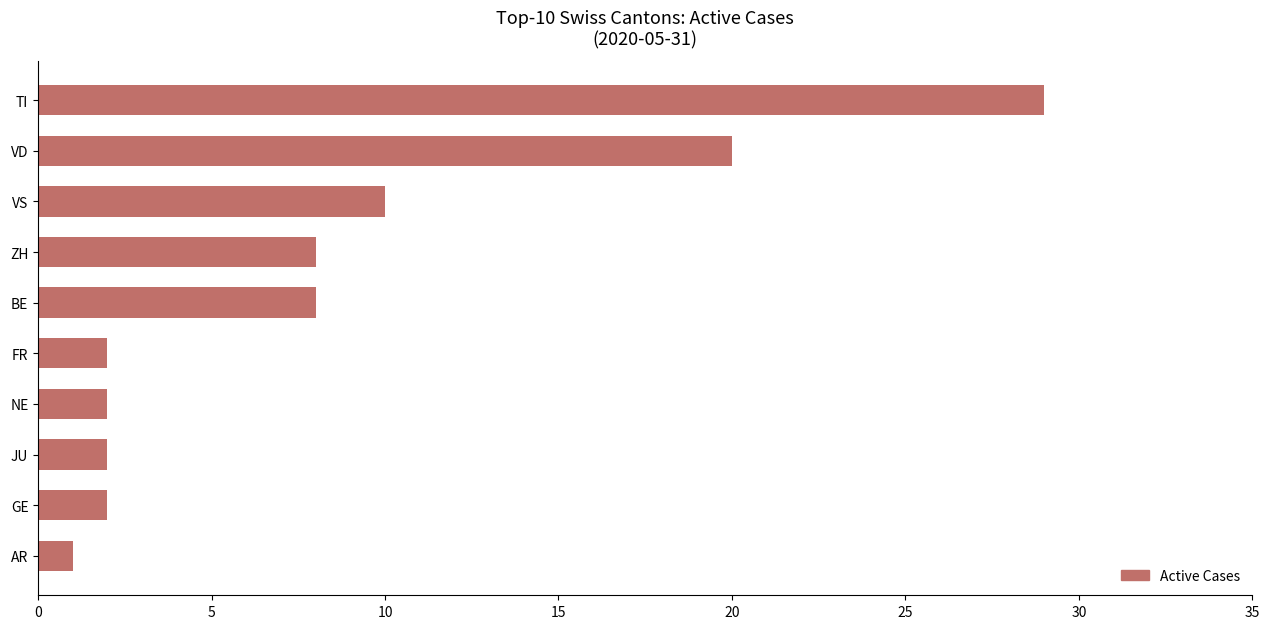

How many data points does each series have?

10